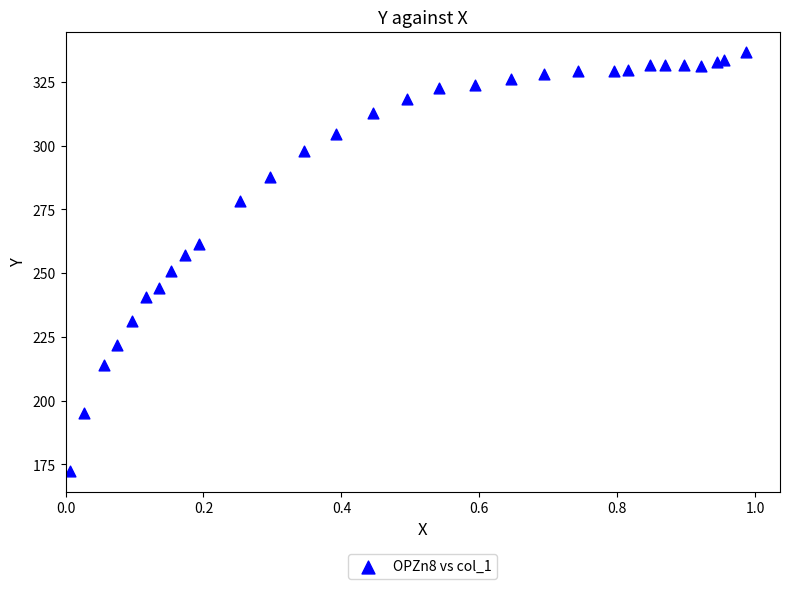

What is the range of X values (max minus min)?

1.0